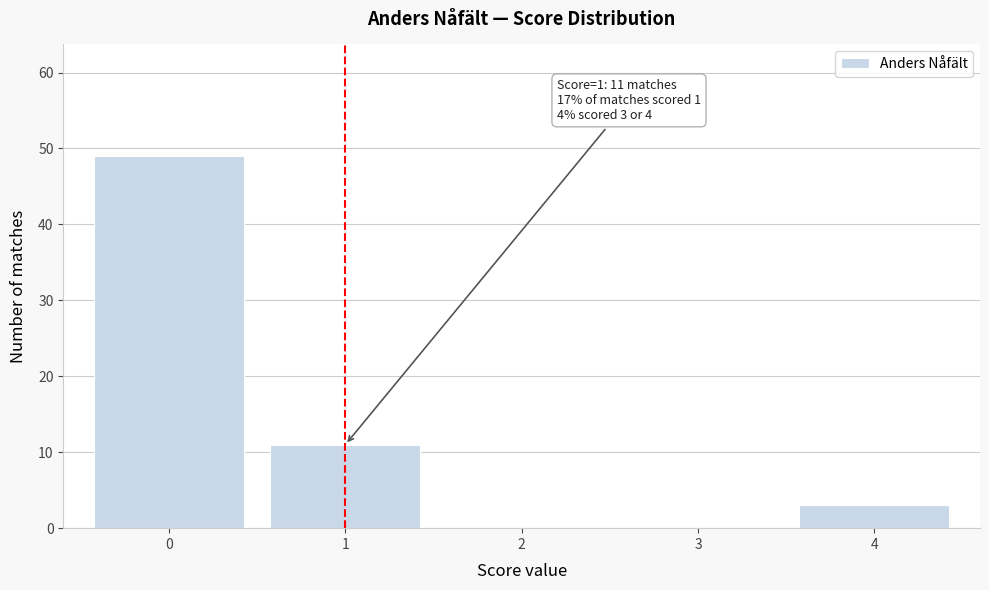

Reading left to right, extract all data points from this chart.

0=49	1=11	2=0	3=0	4=3